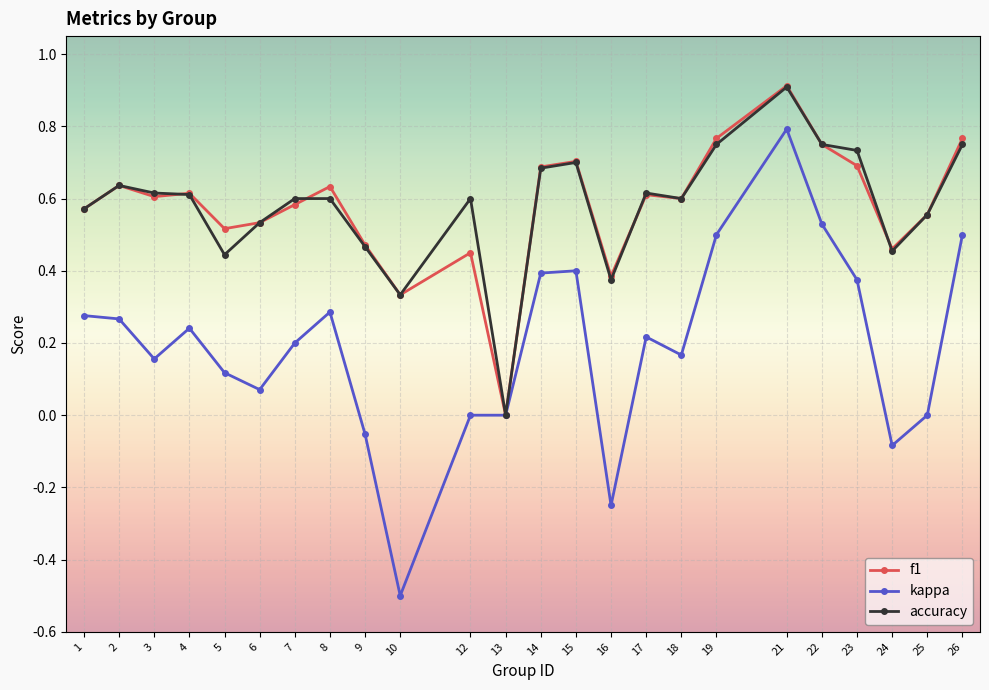

True or false: kappa has more than 2 points higher than both neighbors.

True